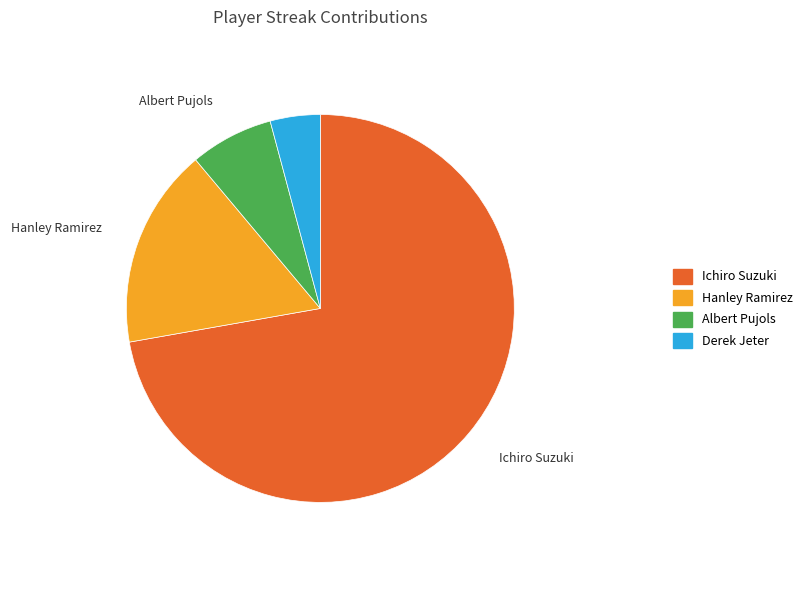

Which category has the biggest portion of the pie?

Ichiro Suzuki